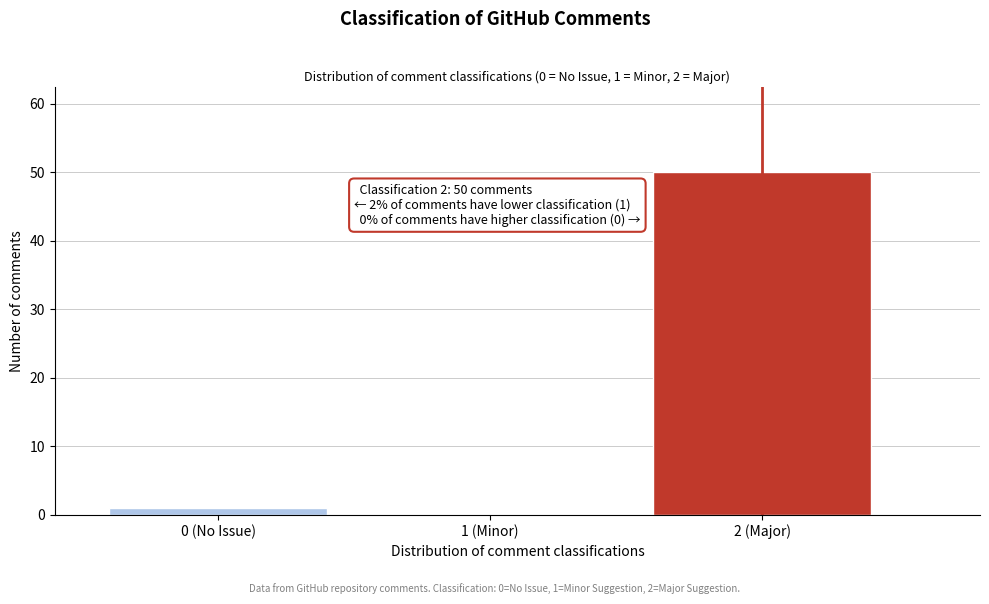

Reading left to right, transcribe all the data shown in this chart.

0 (No Issue)=1	1 (Minor)=0	2 (Major)=50